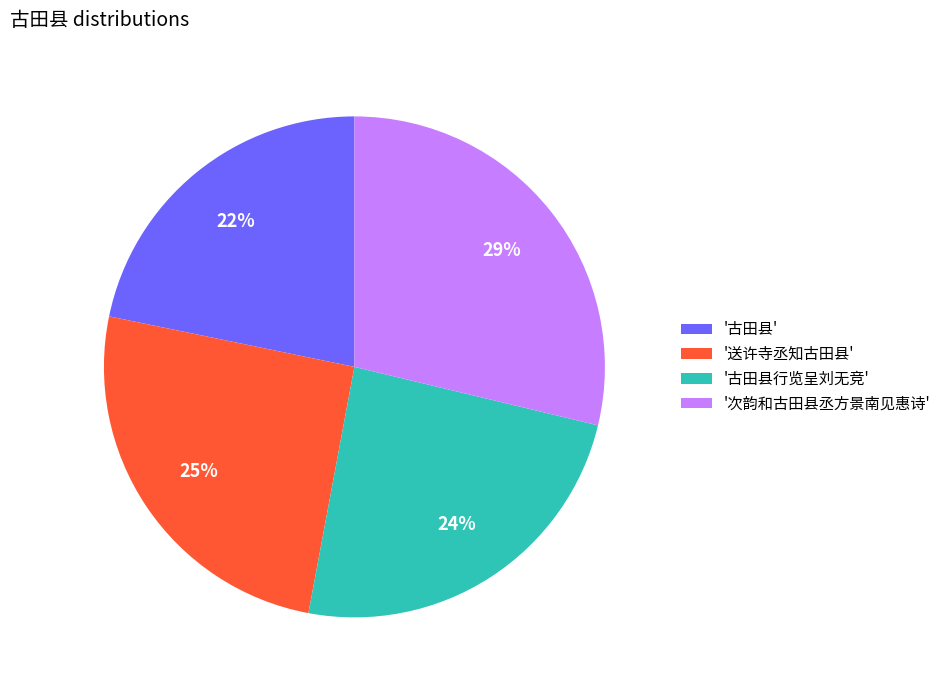

Is '古田县行览呈刘无竞' the majority of the pie?

No